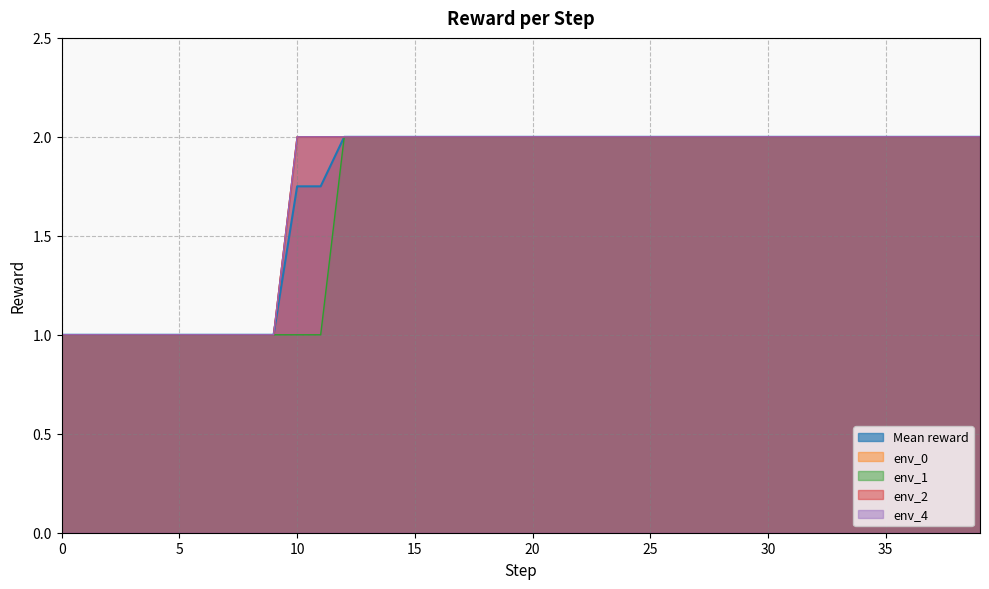

The value of env_2 at 19 is 2.0. True or false?

True